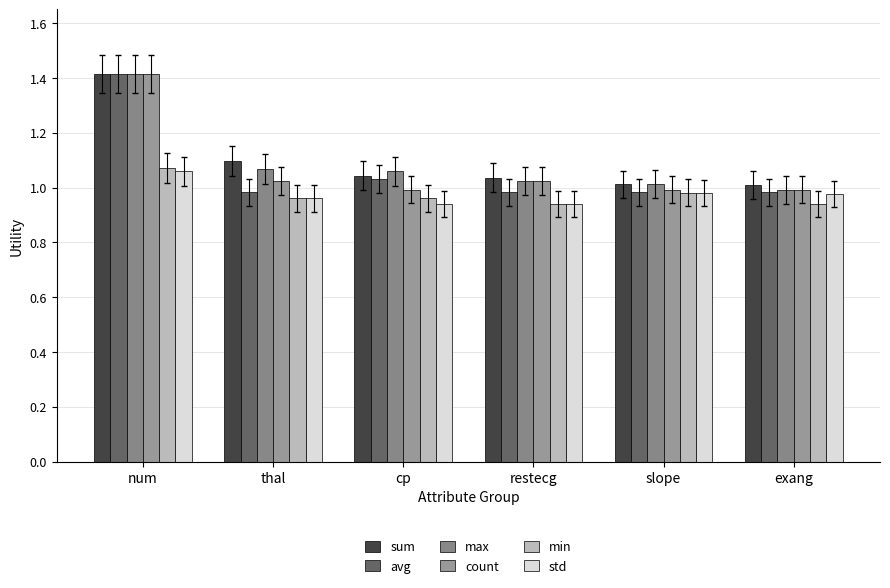

What is the difference between the highest and lowest values at cp?

0.1